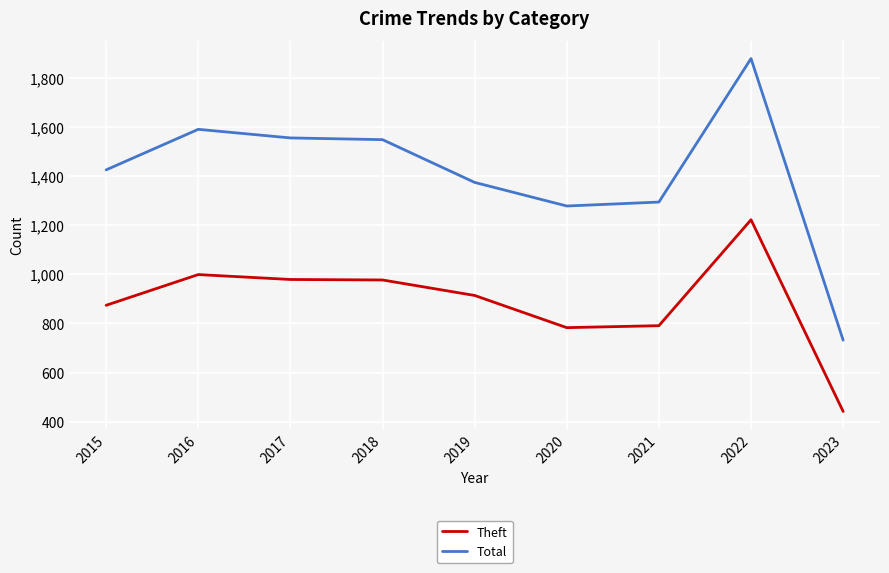

What is the difference between the highest and lowest values at 2015?

551